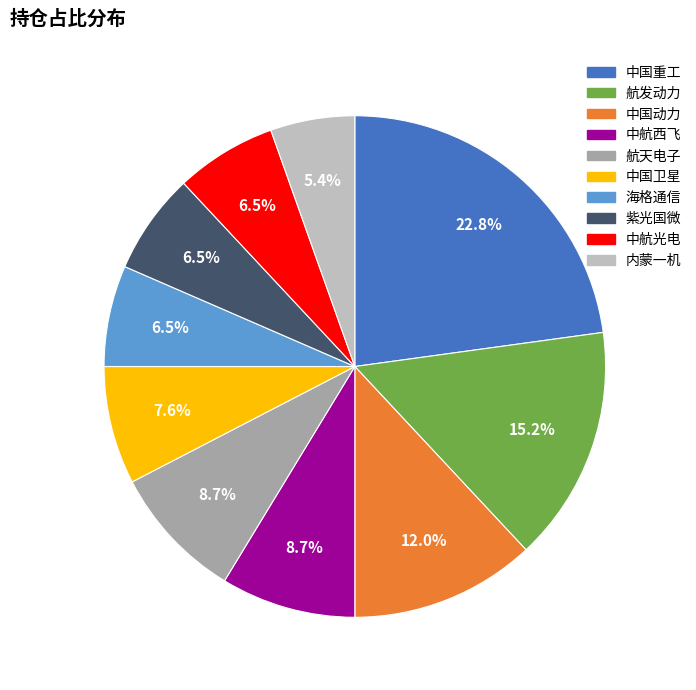

Is there a majority slice in this chart?

No